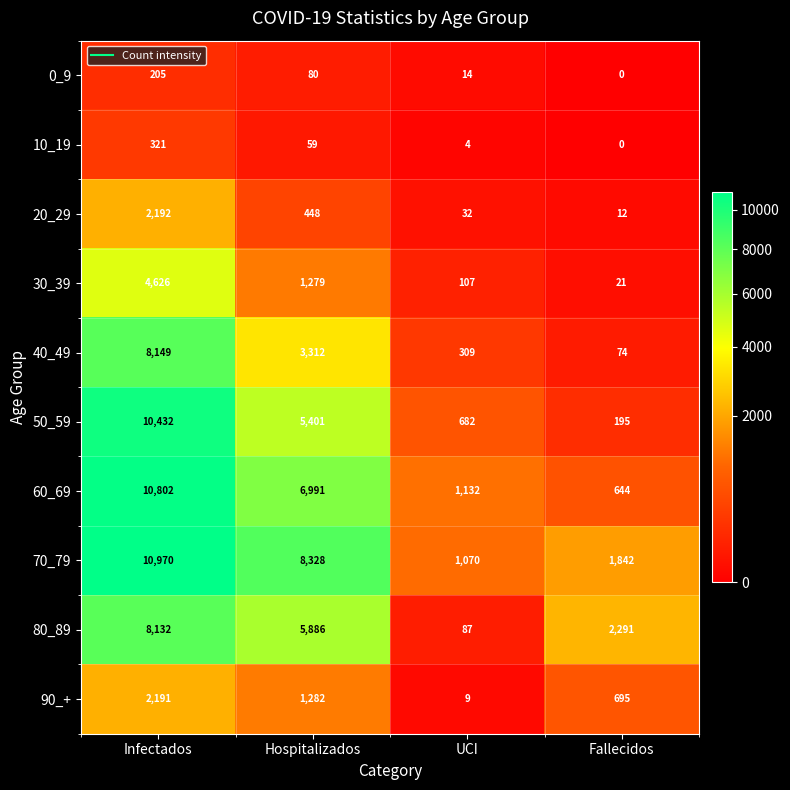

Is it true that 30_39 equals 58 at UCI?

False